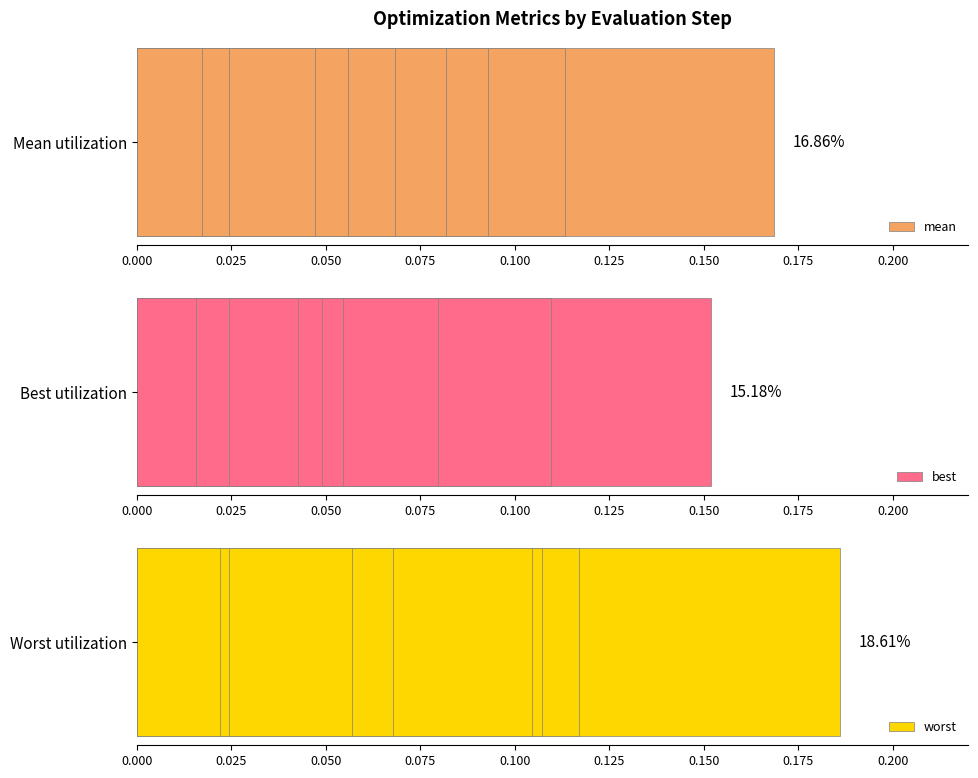

The value of best at 0.125 is 0.0. True or false?

True